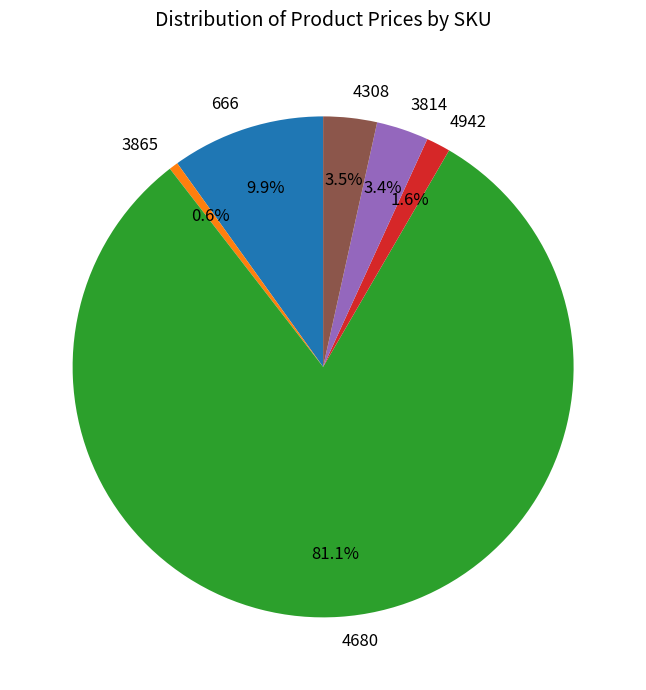

Which category has the smallest portion of the pie?

3865